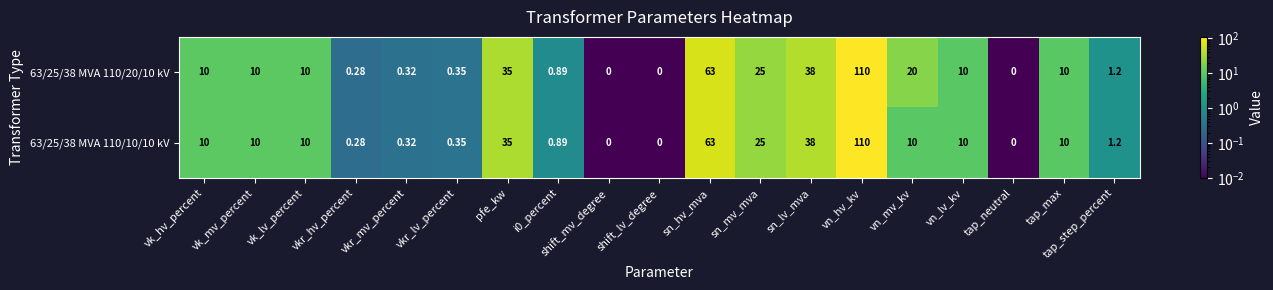

Where is 63/25/38 MVA 110/10/10 kV nearest to the value 55?

sn_hv_mva